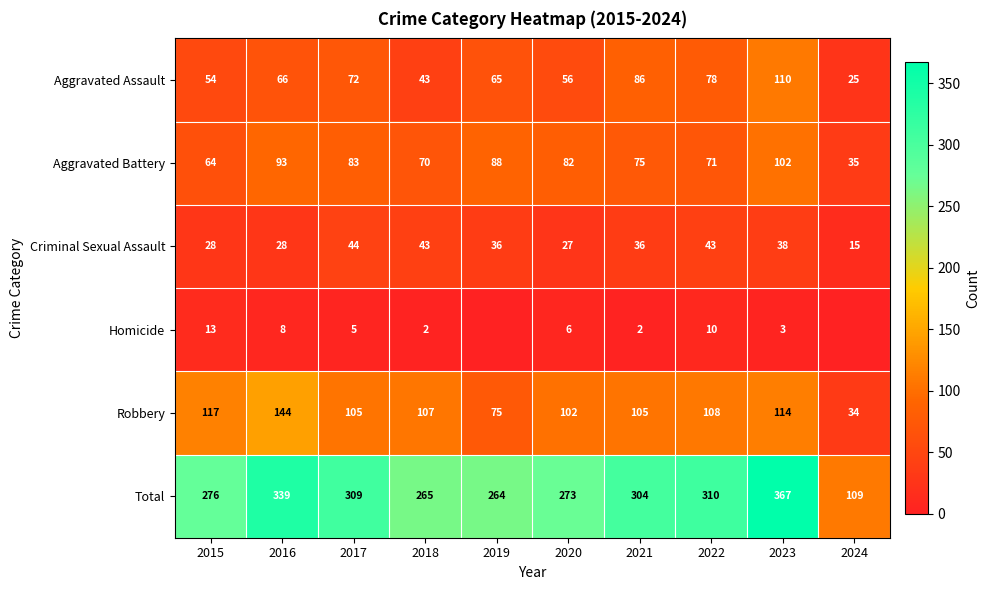

What is the lowest value of the Criminal Sexual Assault series?

15